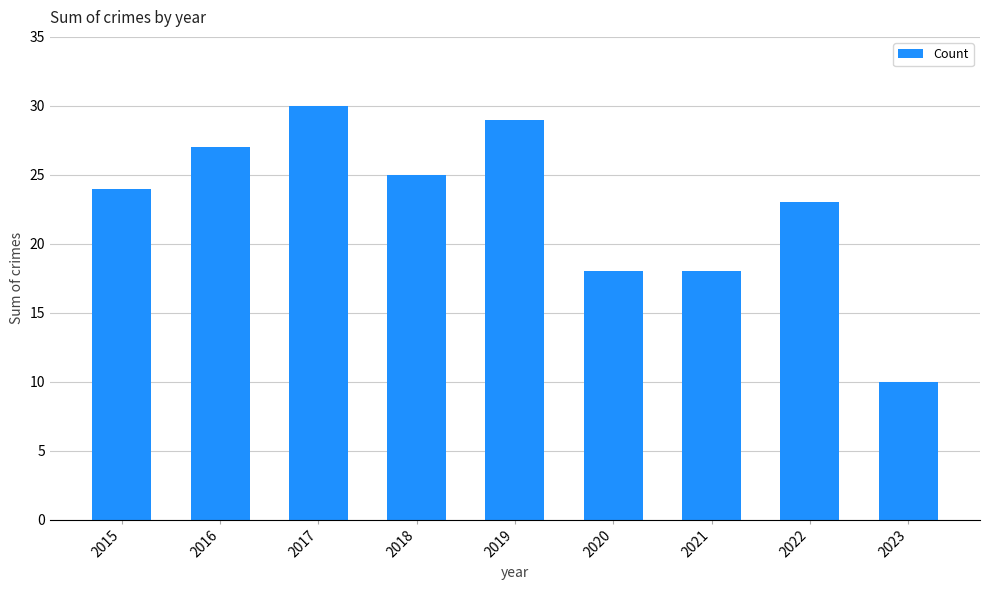

What is the change in value from 2019 to 2020?

-11